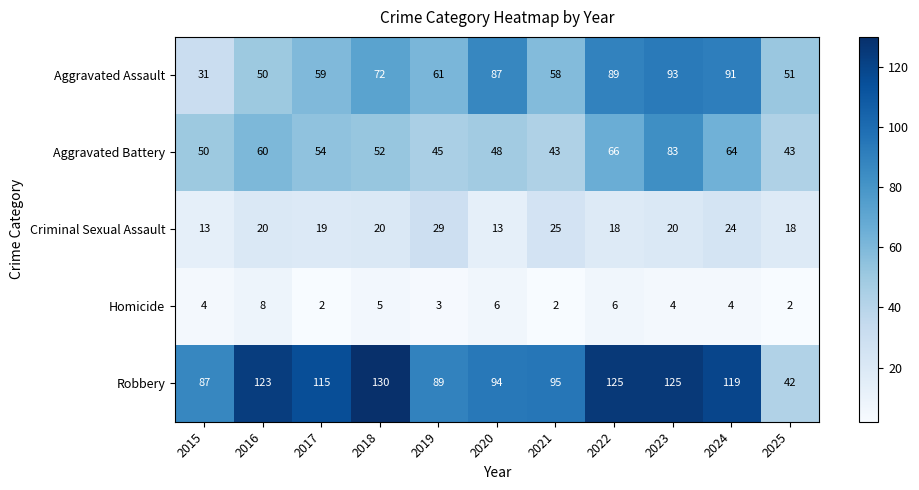

Which category has the highest value across all series?

2018